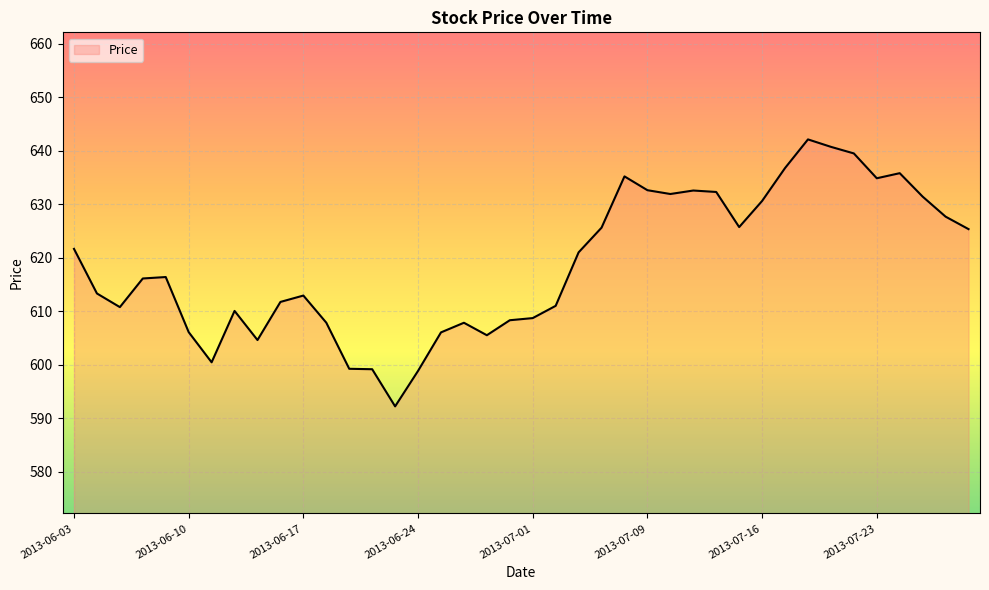

What is the difference between the maximum and minimum values?

49.9